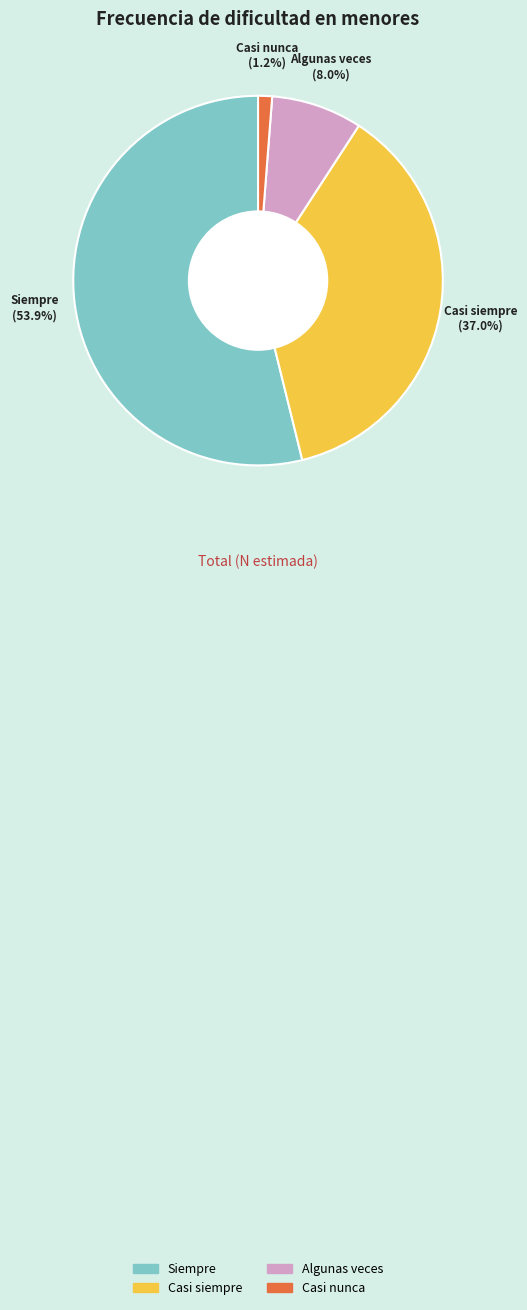

What percentage is the Casi nunca slice, to the nearest percent?

1%